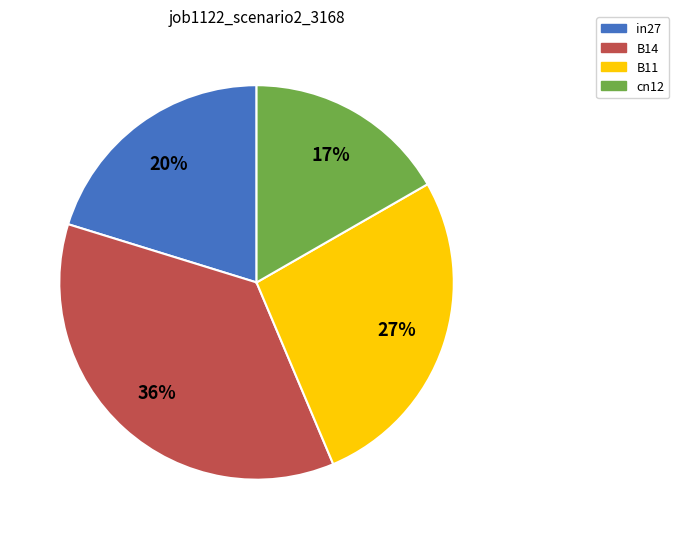

Do in27 and B11 together represent more than half of the pie?

No